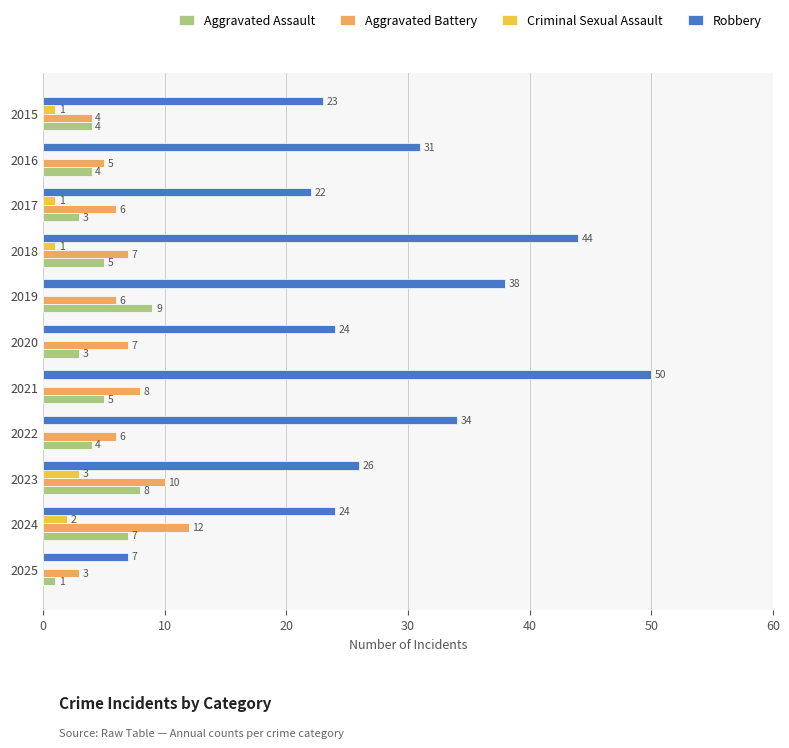

Is the value of Aggravated Assault at 2023 greater than the value of Aggravated Battery at 2017?

Yes